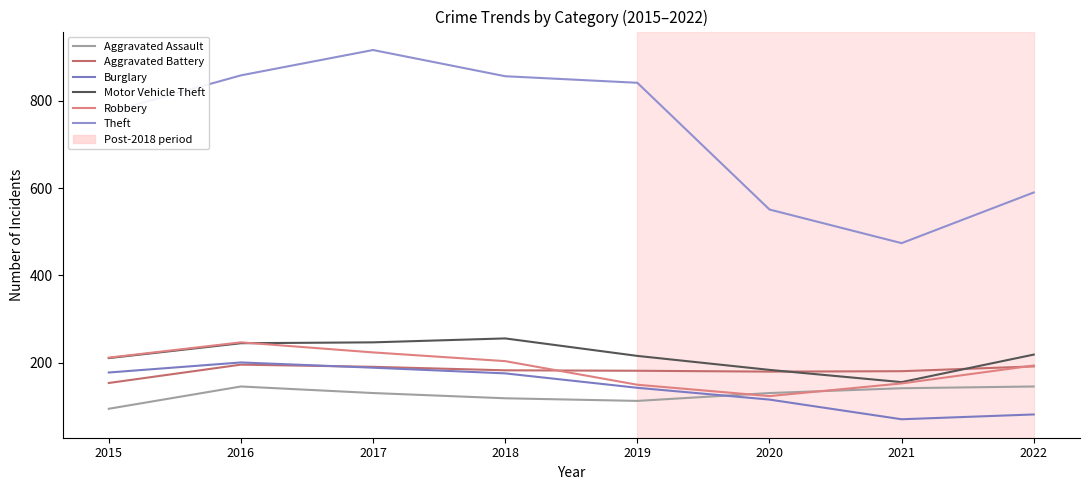

What is the approximate value of Robbery at 2018, to the nearest 5?

205